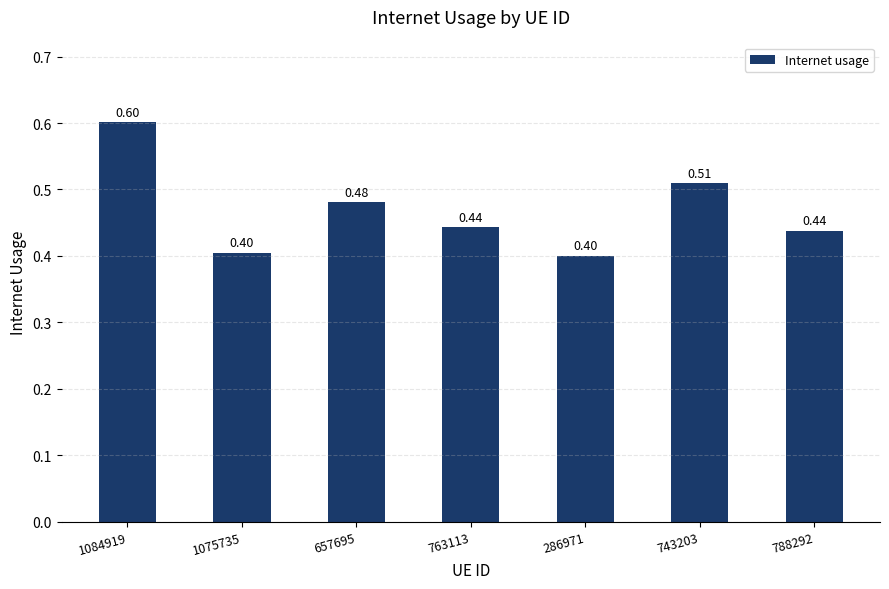

Are the bars grouped side by side (vs. stacked)?

No